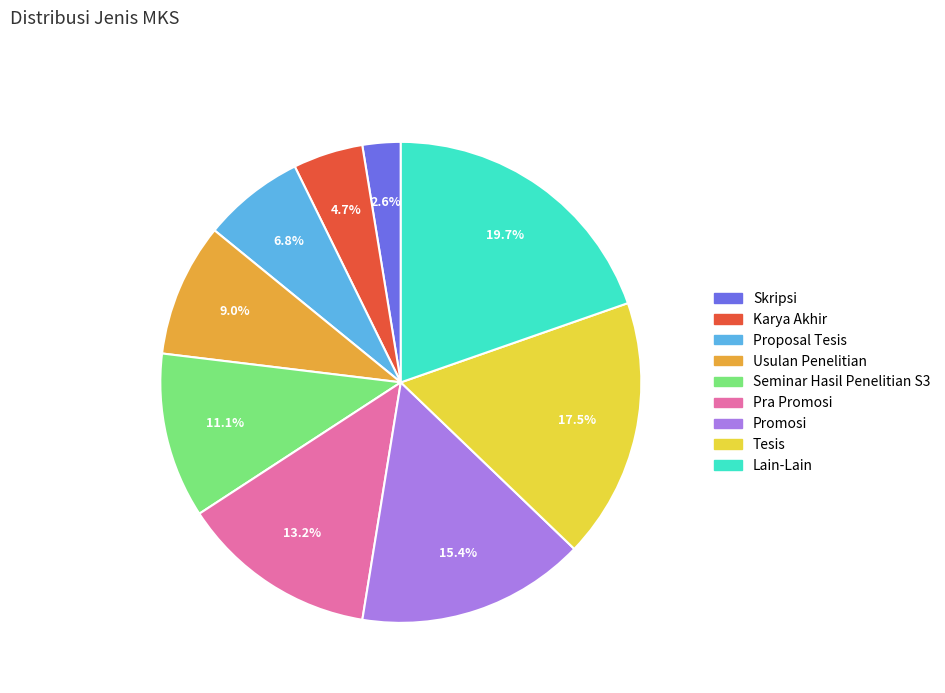

Which slice is the largest?

Lain-Lain